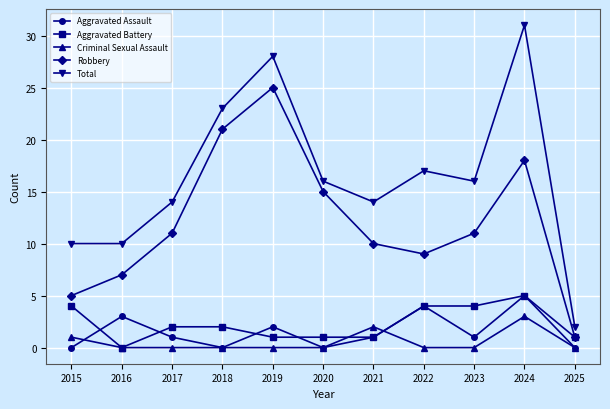

Which category has the highest value across all series?

2024